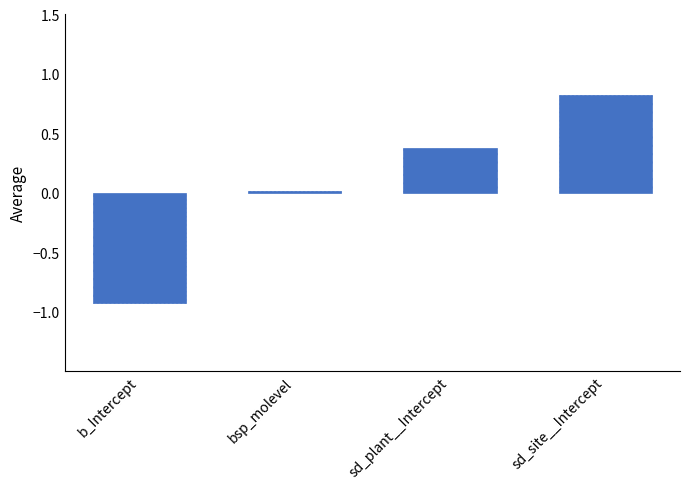

What is the approximate value at sd_site__Intercept?

0.8